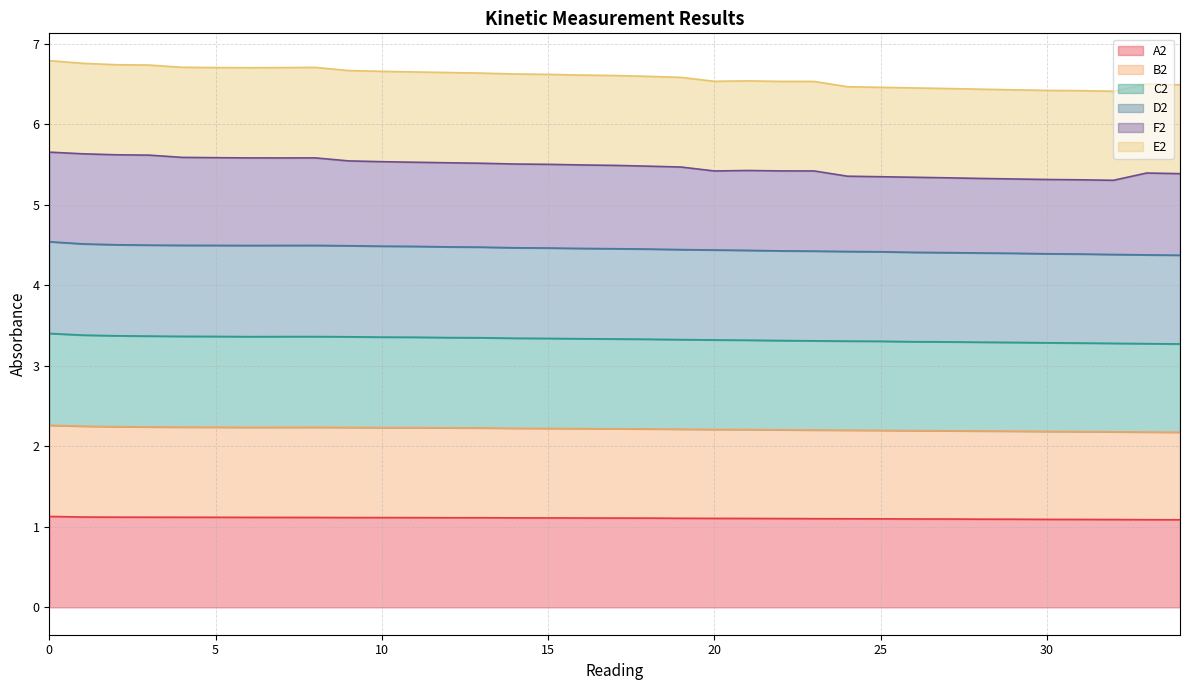

True or false: A2 has a value of 1.8 at 19.

False